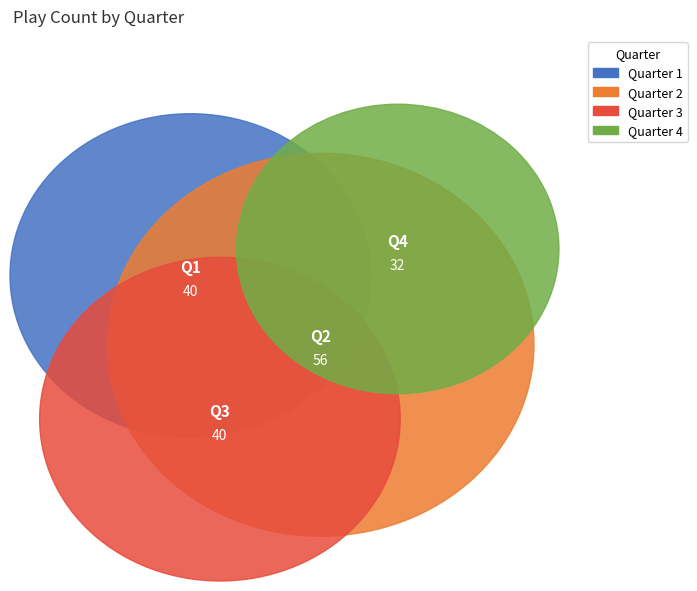

Combined, what portion of the pie is 4 and 1?

42.9%